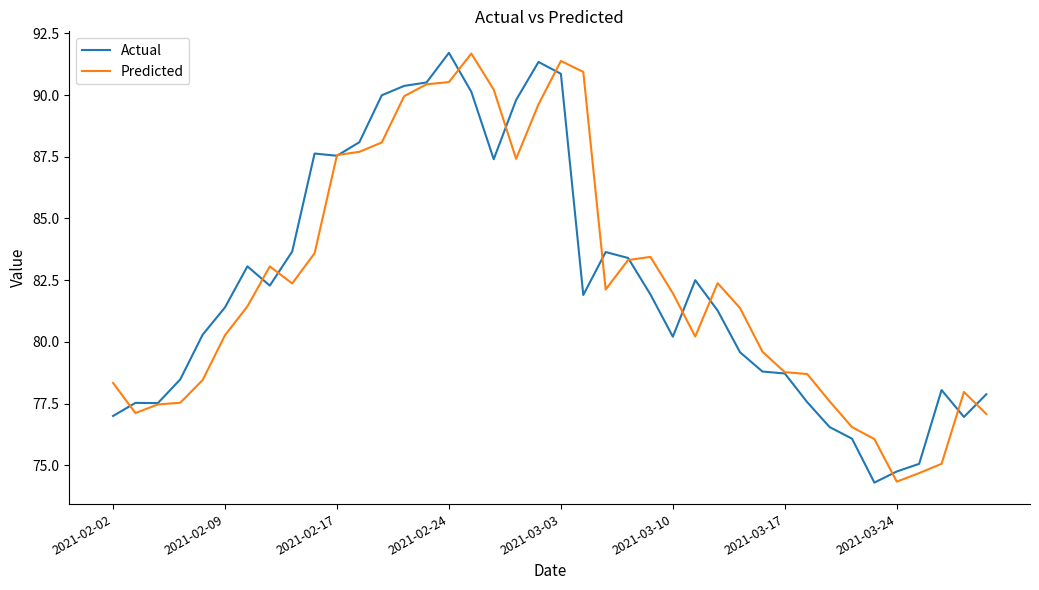

What is the smallest value displayed?

74.3